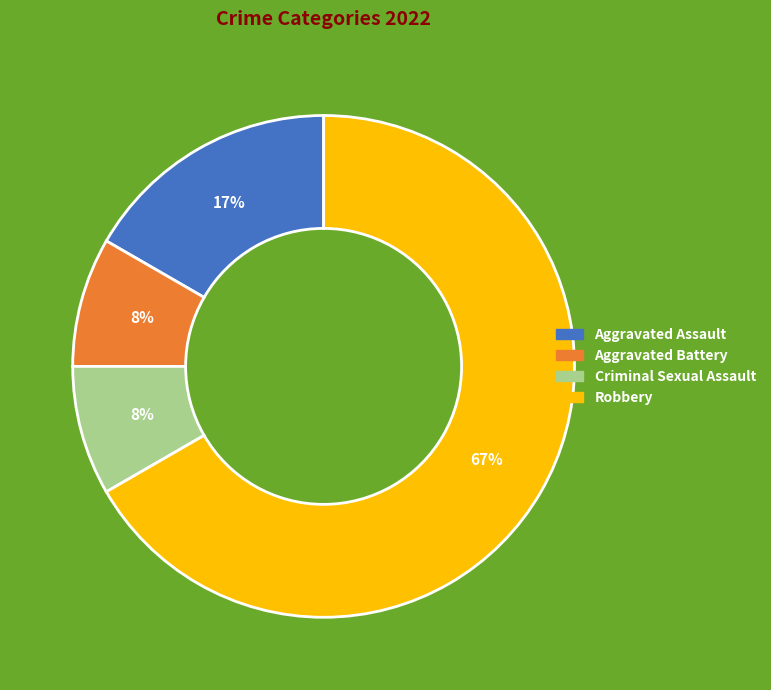

What is the largest slice in the pie chart?

Robbery